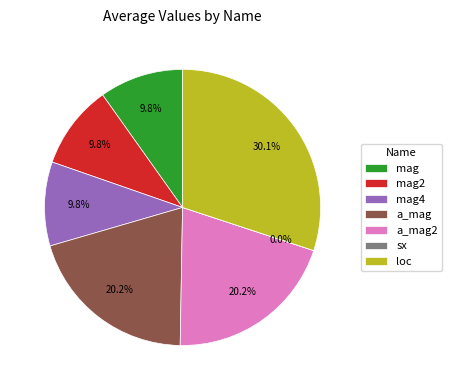

True or false: mag4 accounts for 4% of the total.

False